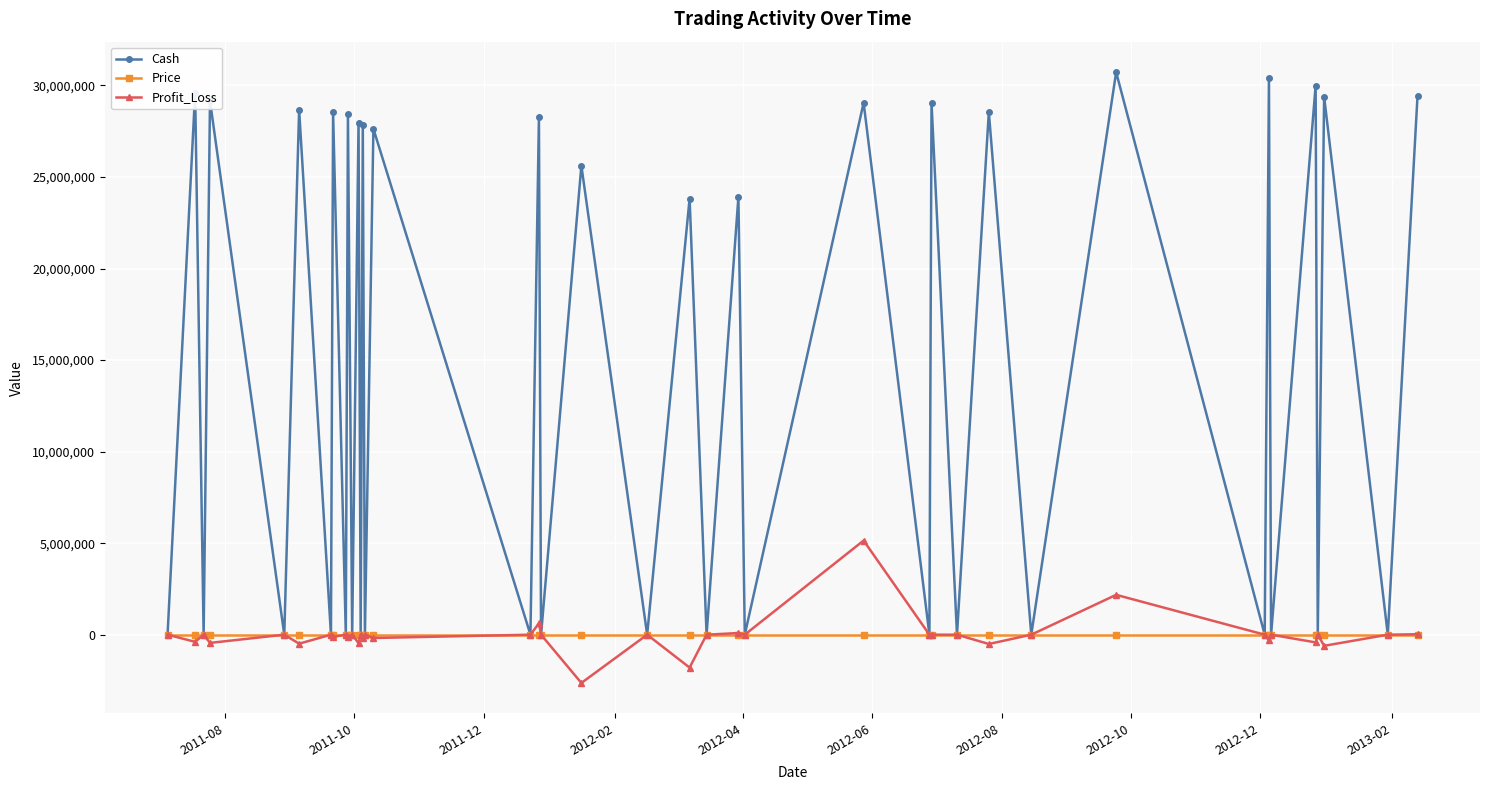

What is the highest value of the Price series?

14.1